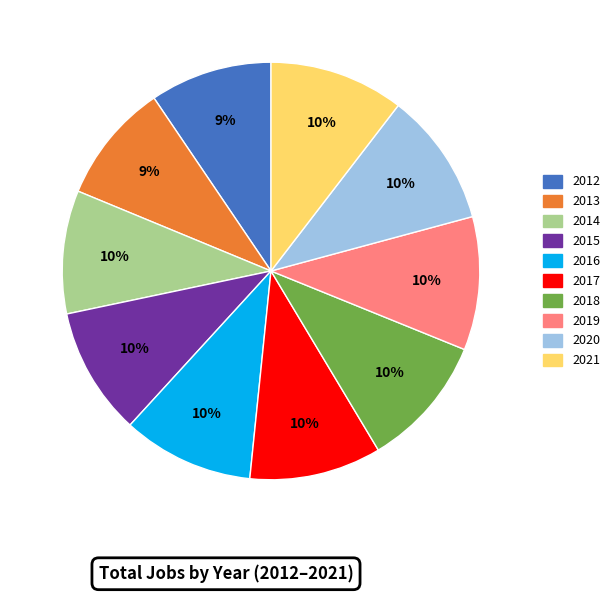

Combined, do 2017 and 2019 account for over 50%?

No